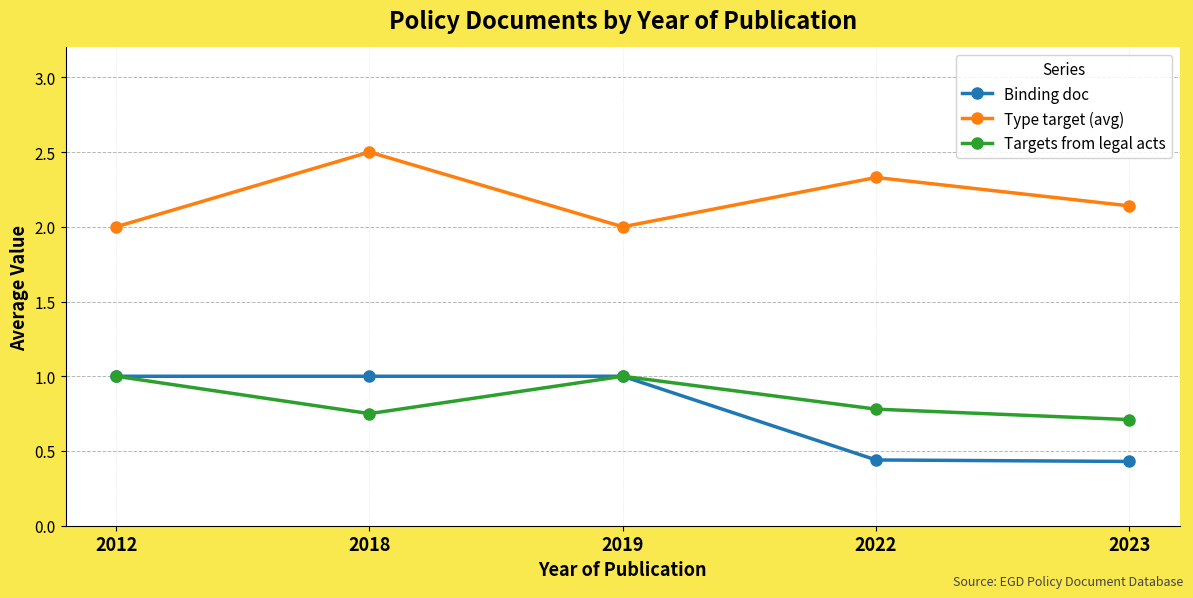

True or false: Binding doc and Type target (avg) intersect in this chart.

False